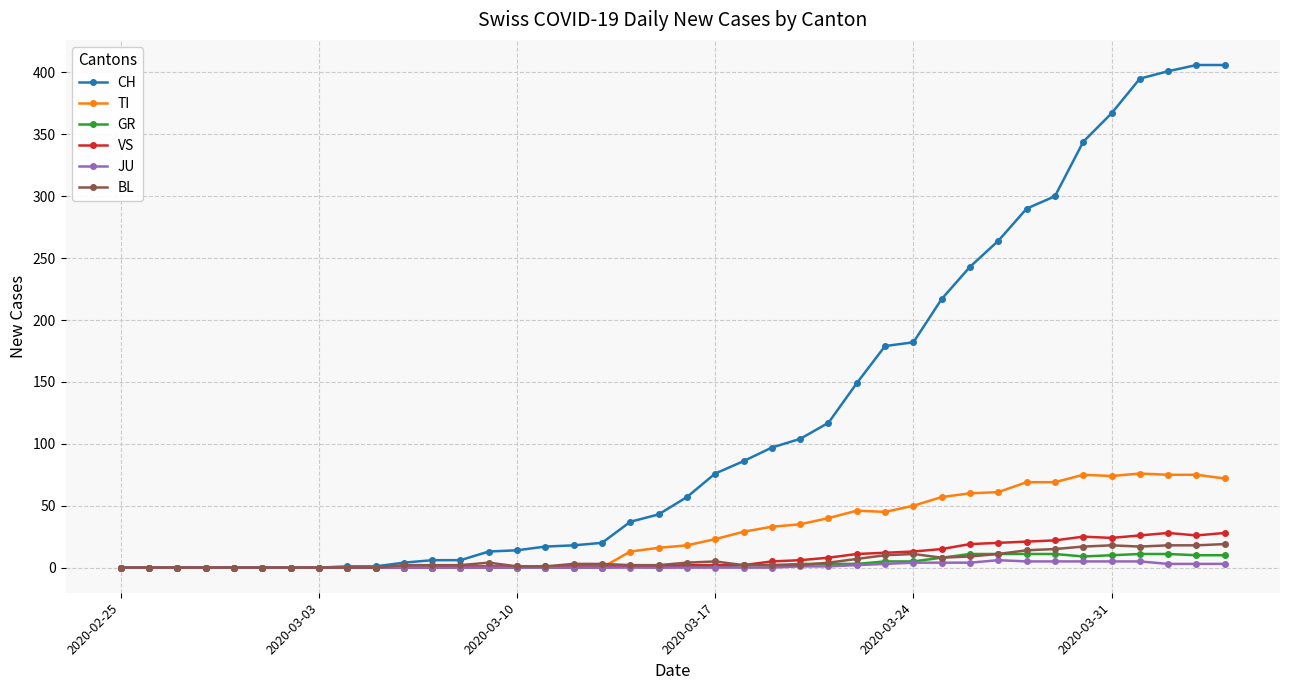

Which series has the largest range (max minus min)?

CH